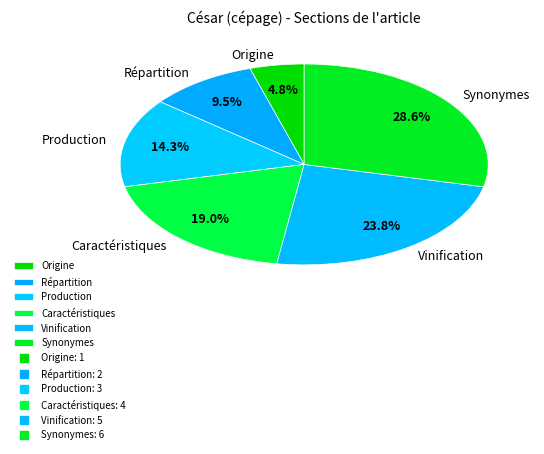

Does any single category account for the majority?

No